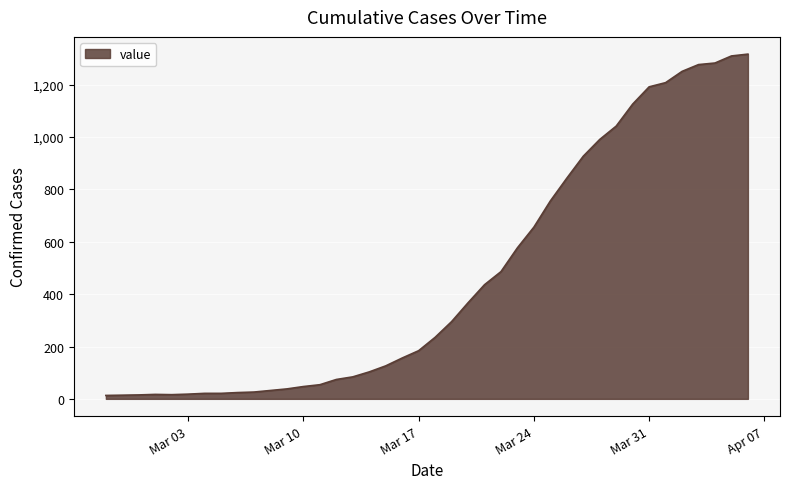

What is the greatest value displayed?

1317